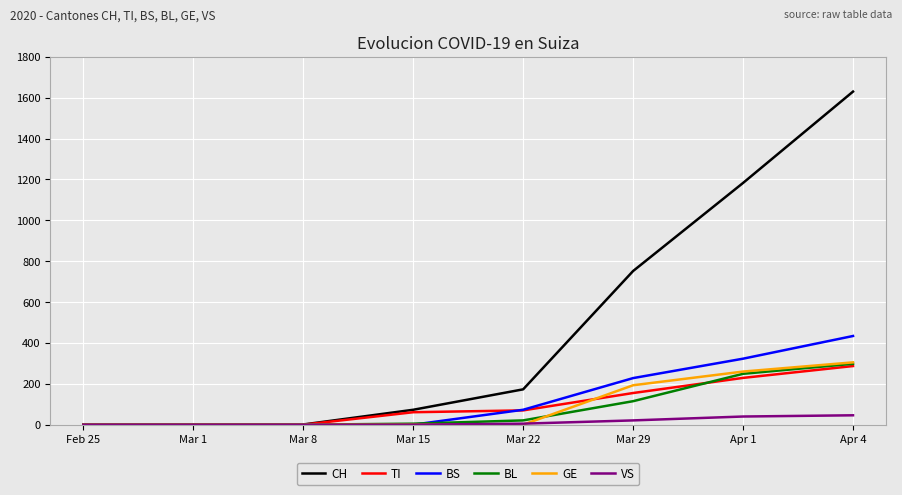

Is it true that BS equals 0 at Mar 15?

True